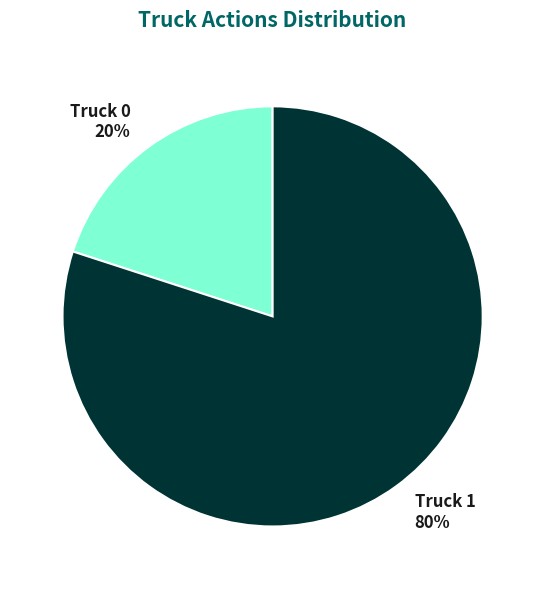

What is the ratio of the value at Truck 1 to the value at Truck 0?

4.0